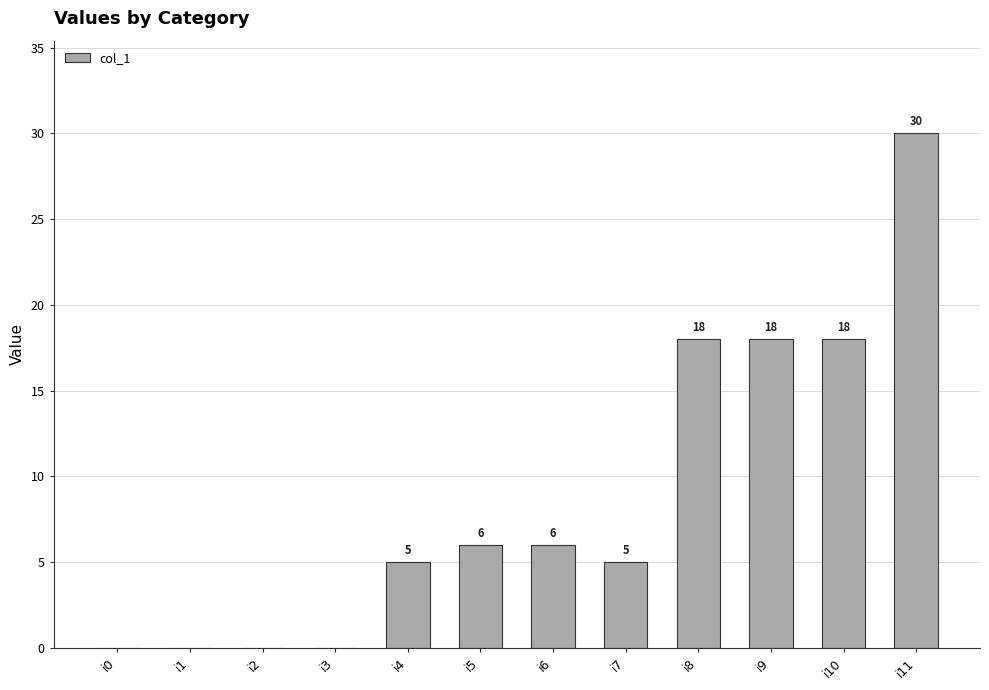

The value at i2 is 0. True or false?

True